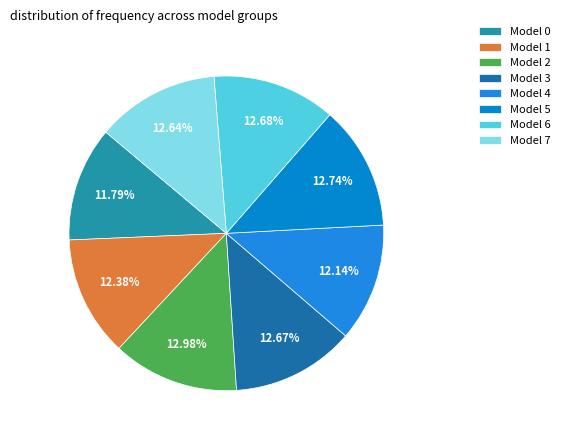

Count the number of slices in the pie.

8